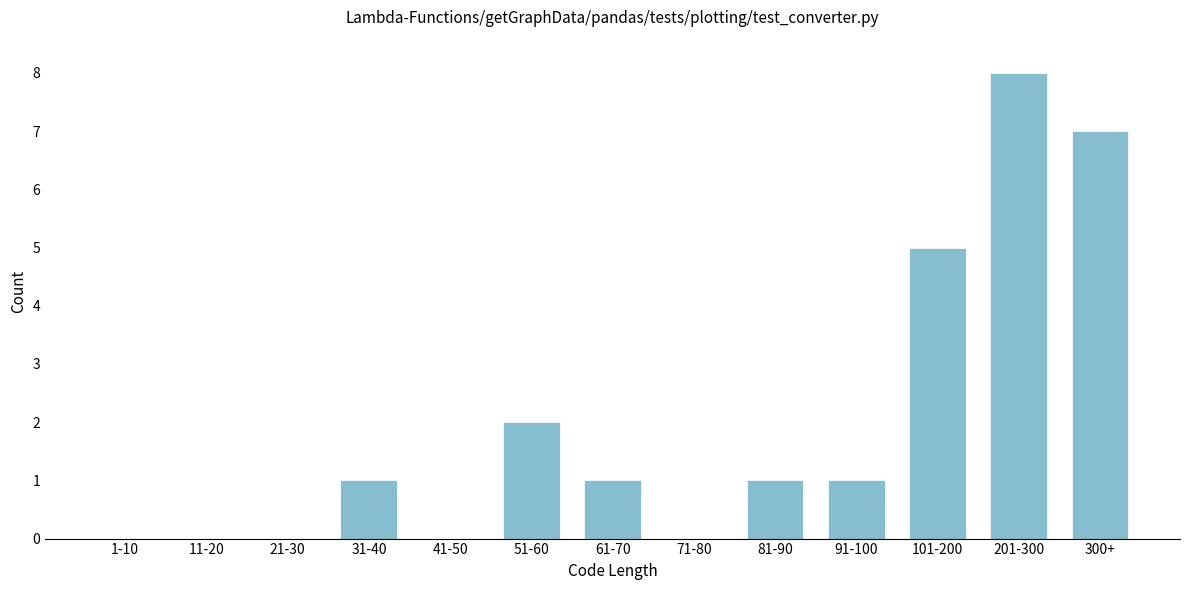

Reading left to right, what are all the values shown in this chart?

1-10=0	11-20=0	21-30=0	31-40=1	41-50=0	51-60=2	61-70=1	71-80=0	81-90=1	91-100=1	101-200=5	201-300=8	300+=7